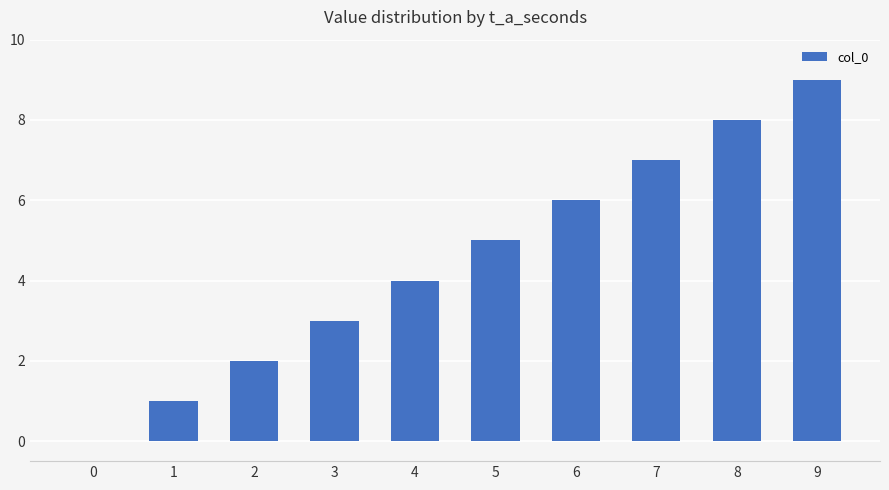

How many positive values are there?

9